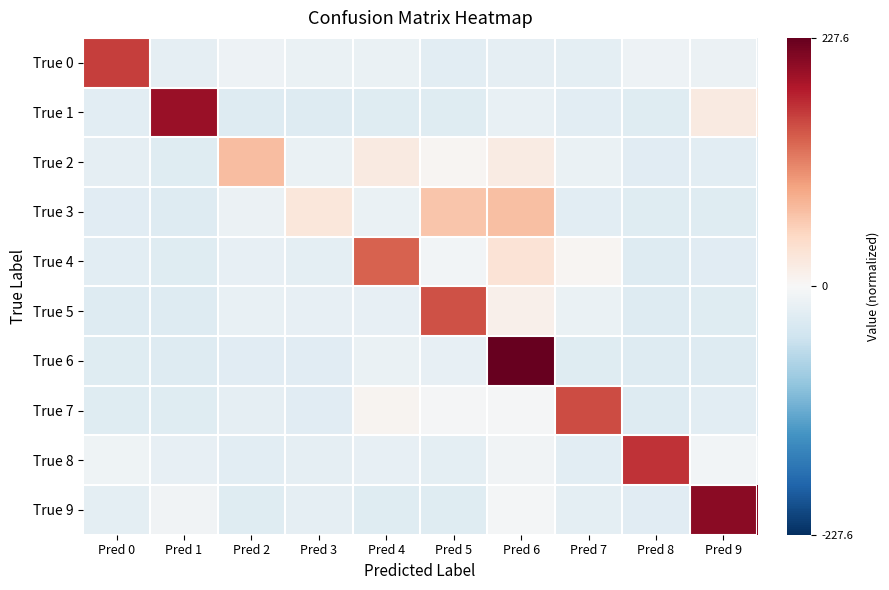

What is the total value across all series at Pred 3?

-167.7